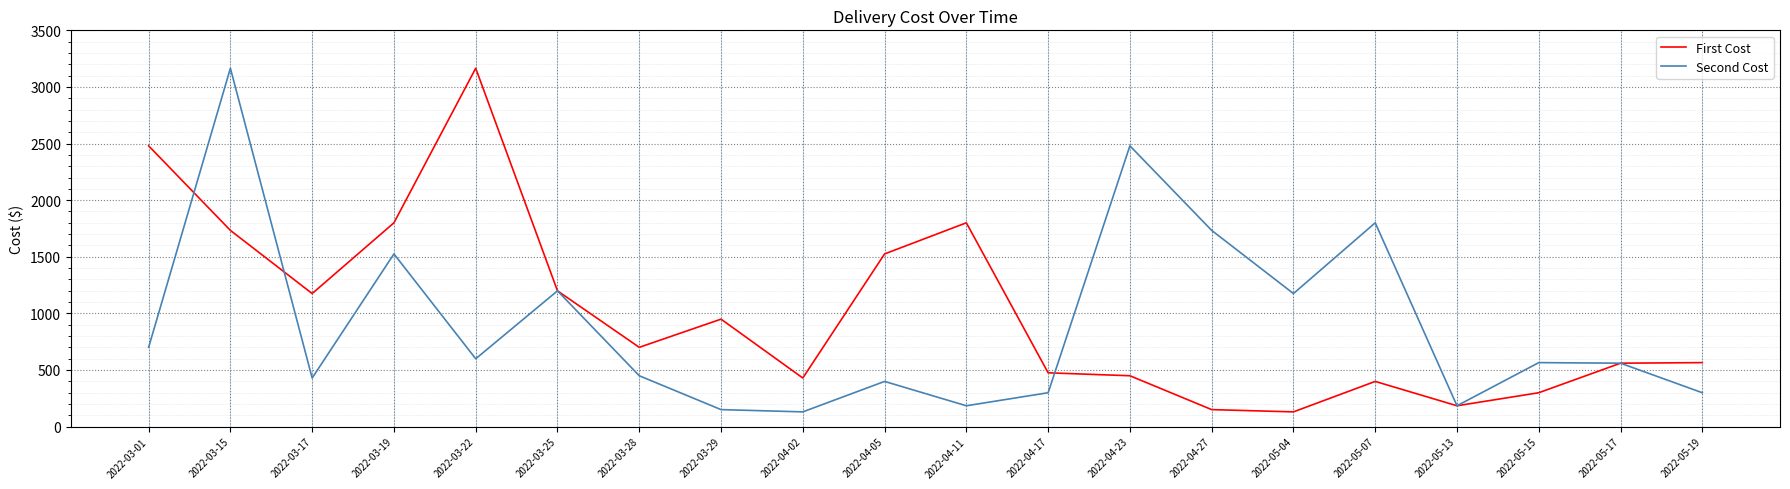

What are all the series names shown in the legend?

First Cost, Second Cost